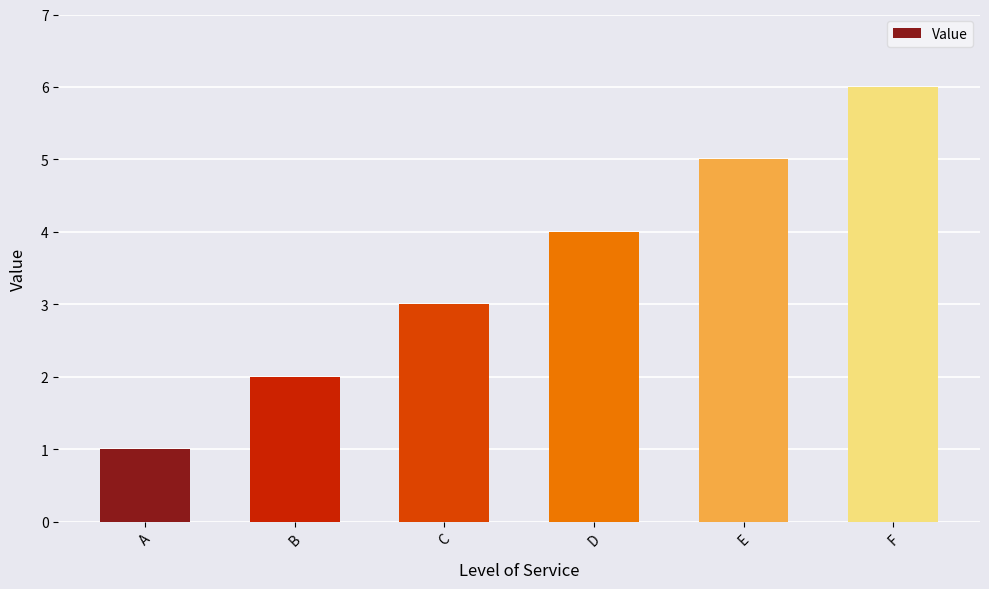

How many data points does each series have?

6